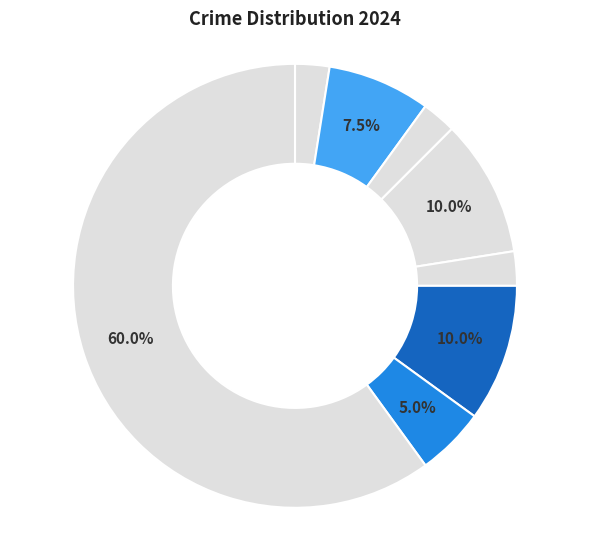

Count the number of slices in the pie.

8